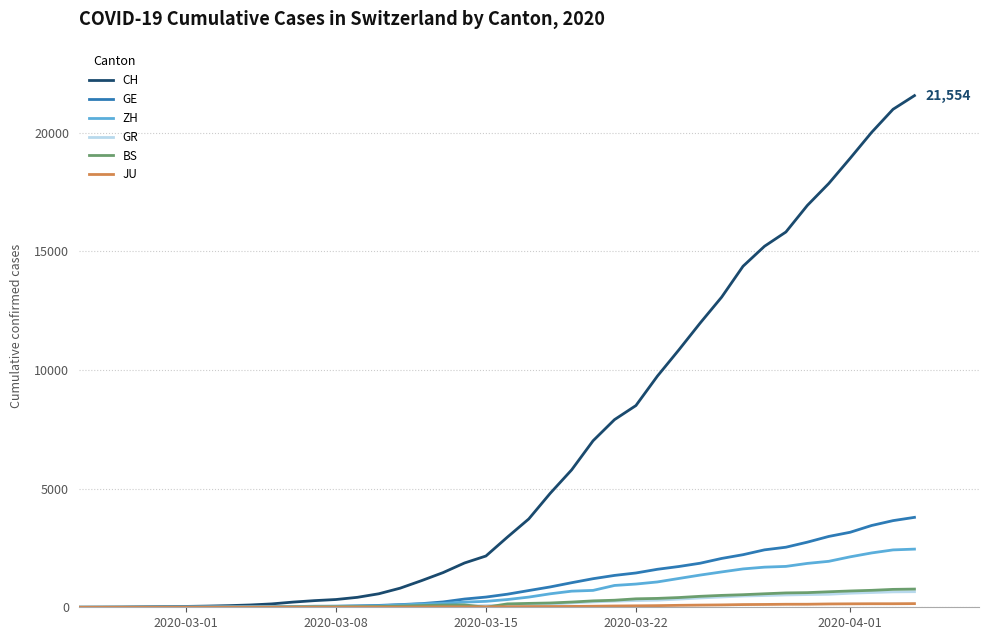

Count the number of categories in the chart.

40